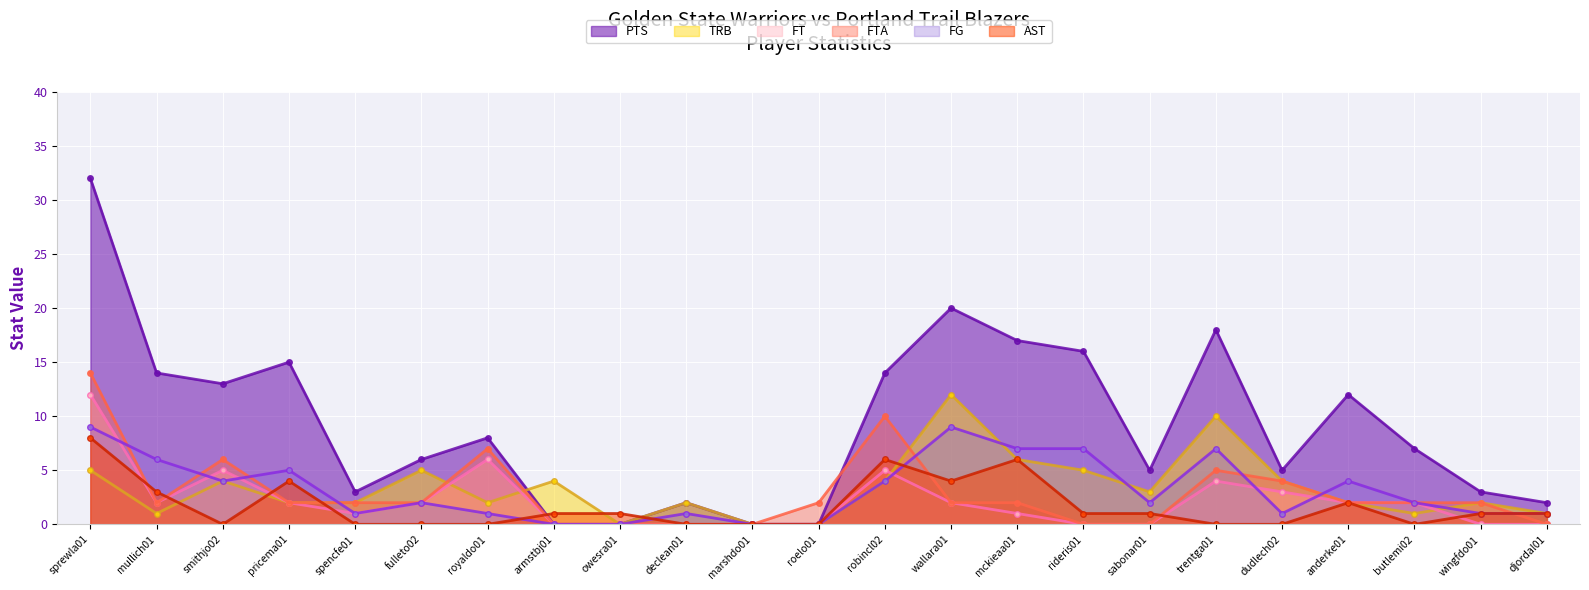

What is the total value across all series at djordal01?

5